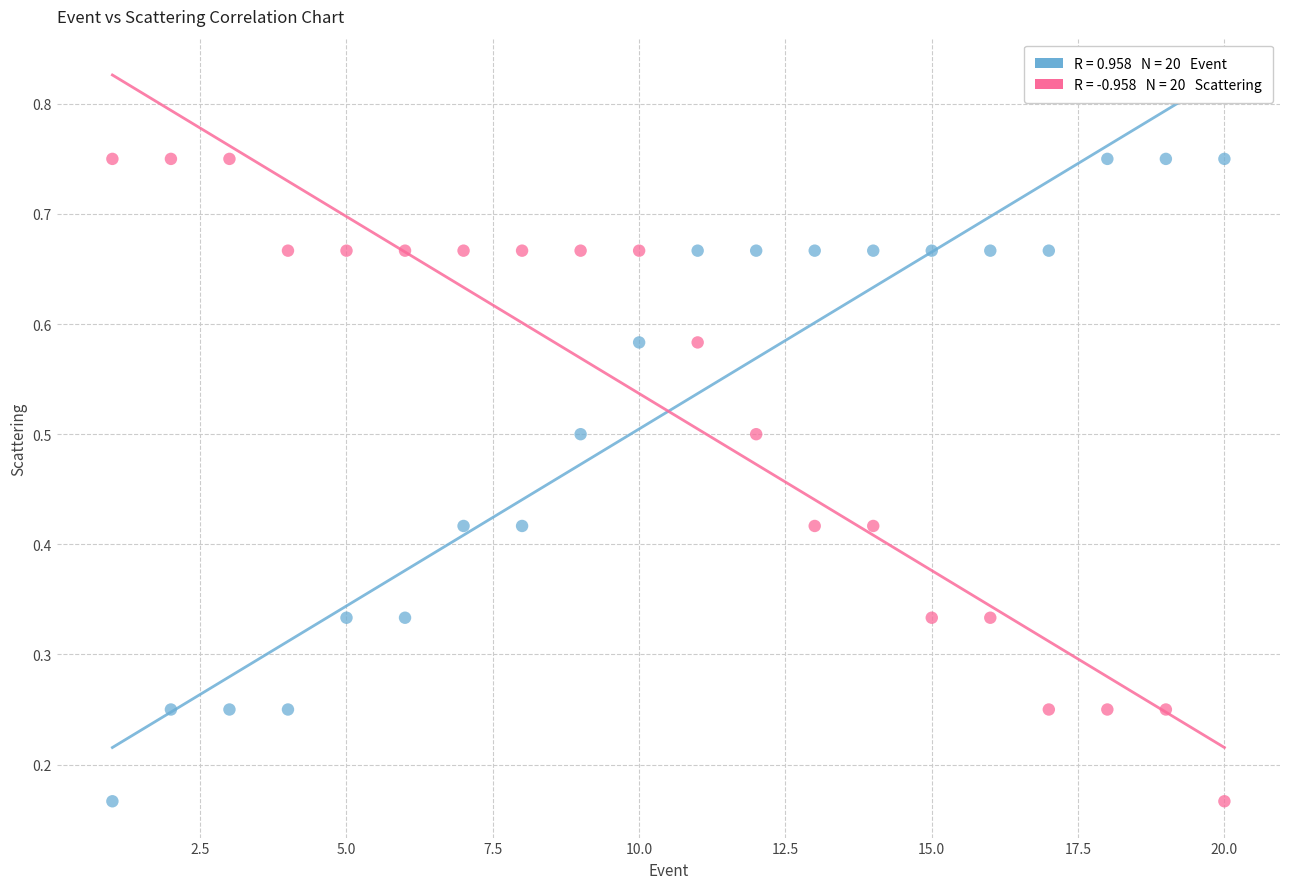

Across all data points, what is the range of X values (max minus min)?

19.0